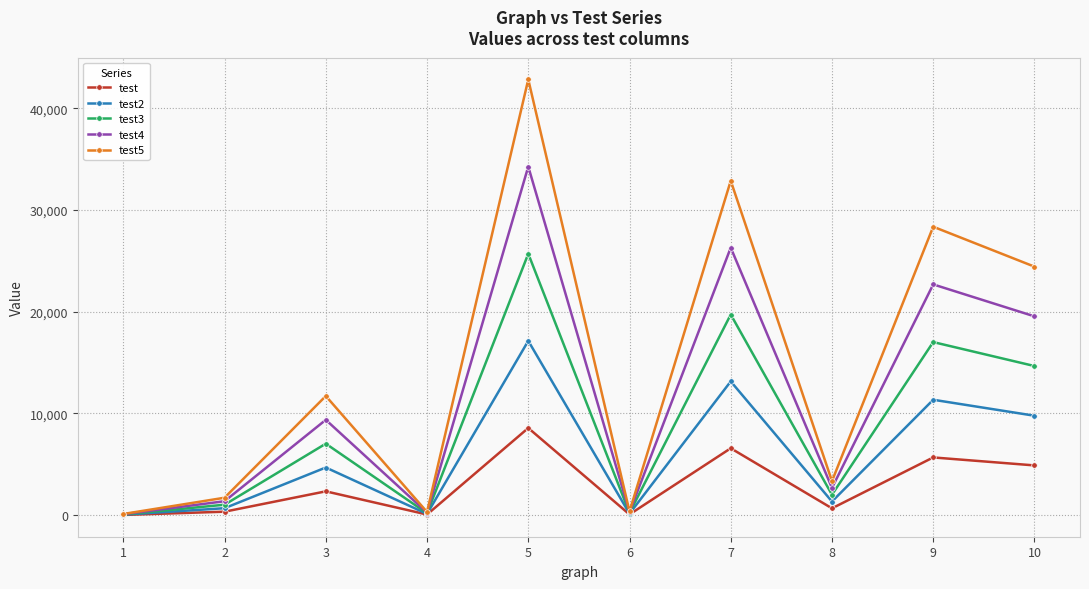

Which category has the highest value in the test series?

5